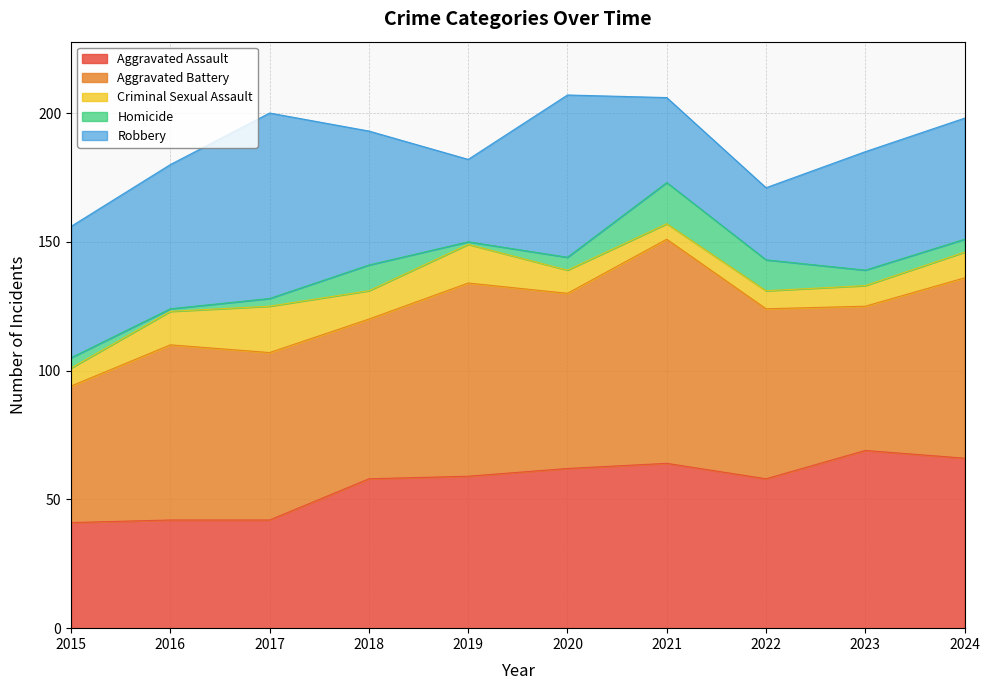

Which category has the highest value across all series?

2021